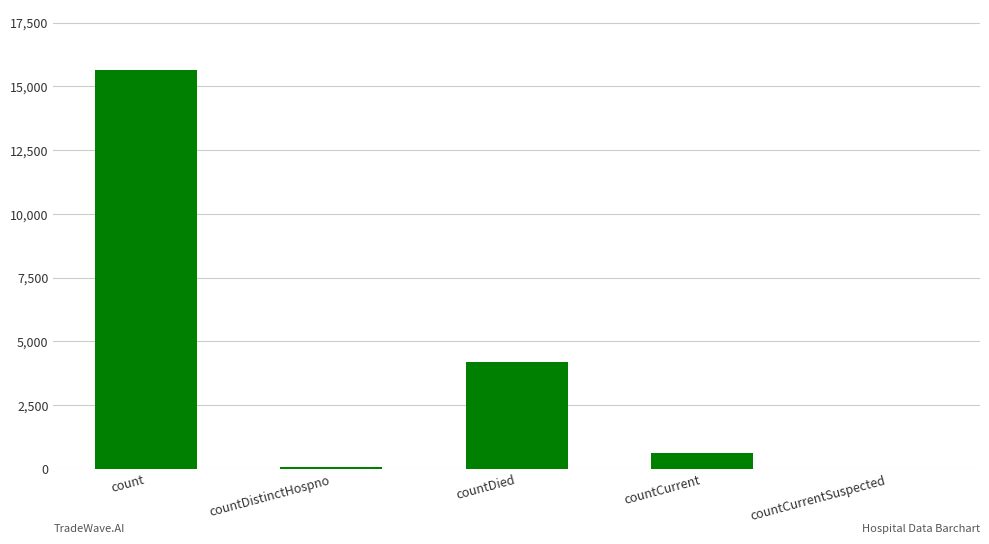

Reading left to right, what are all the values shown in this chart?

15660	77	4196	606	0